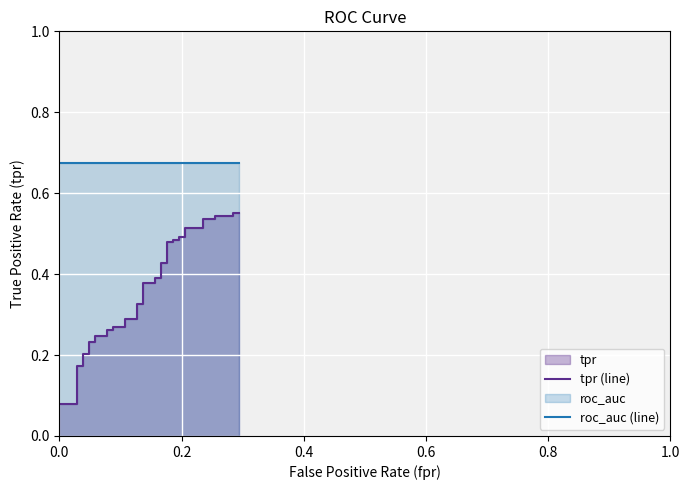

What is the maximum value shown in the chart?

0.7